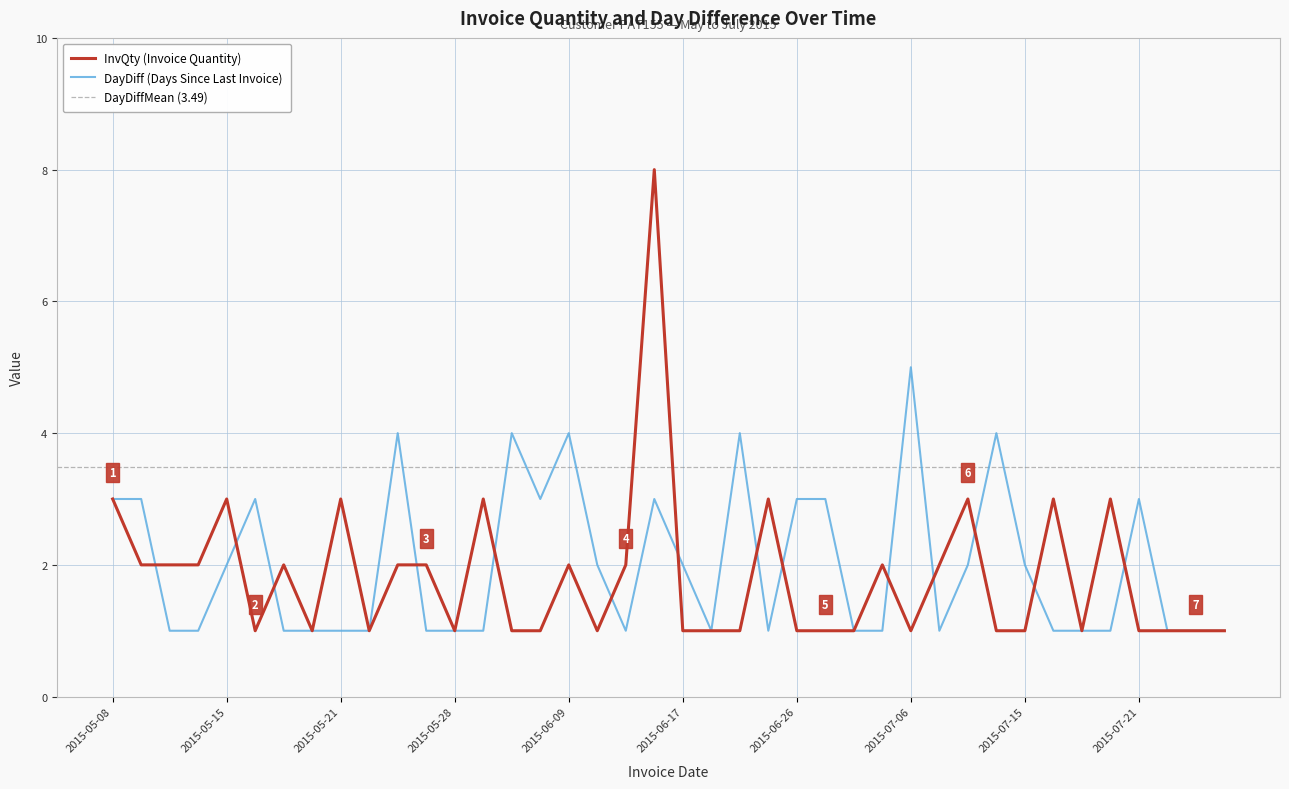

What are all the series names shown in the legend?

InvQty, DayDiff